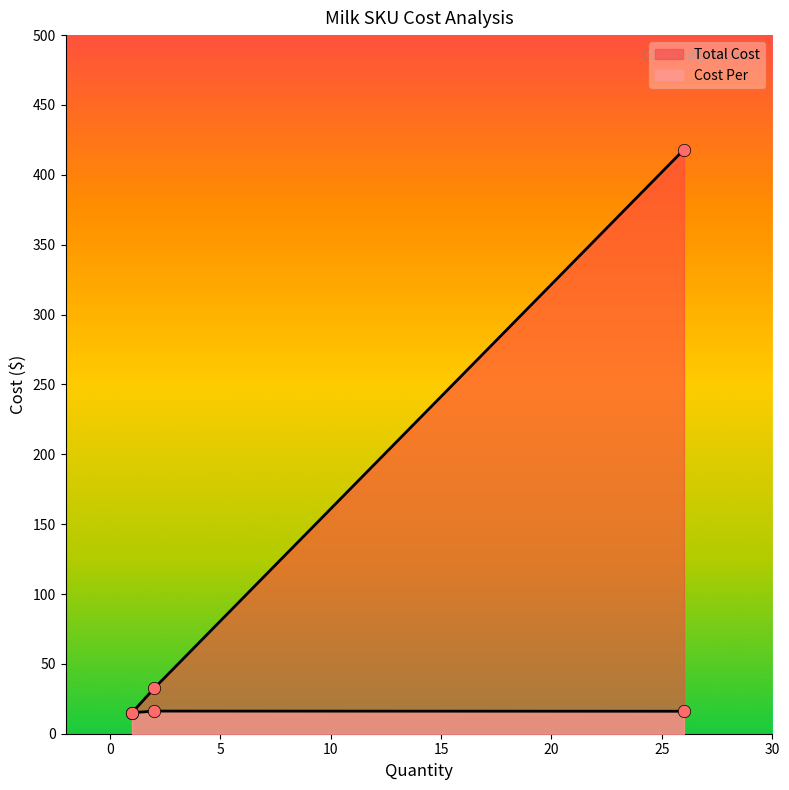

Is the value of Total Cost at Milk - 2% (12/16oz) greater than the value of Cost Per at Milk - 2%?

Yes